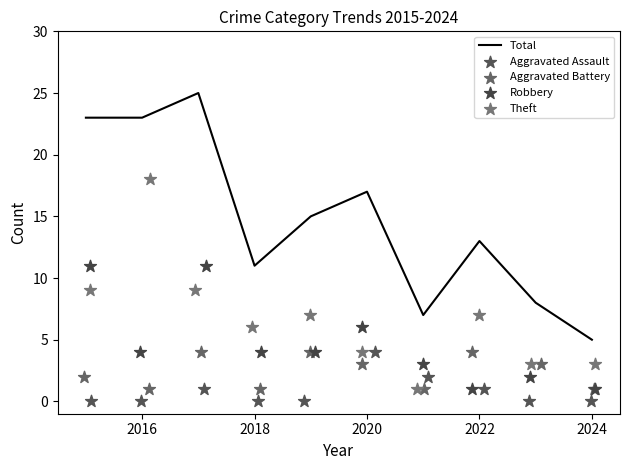

At how many categories does at least one series exceed 3?

10